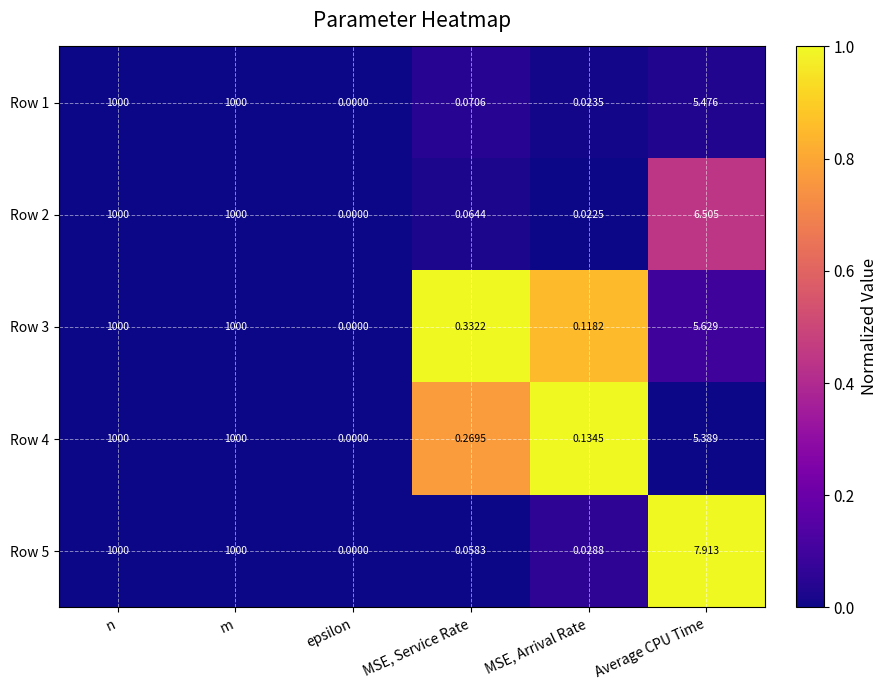

How many data points does each series have?

6